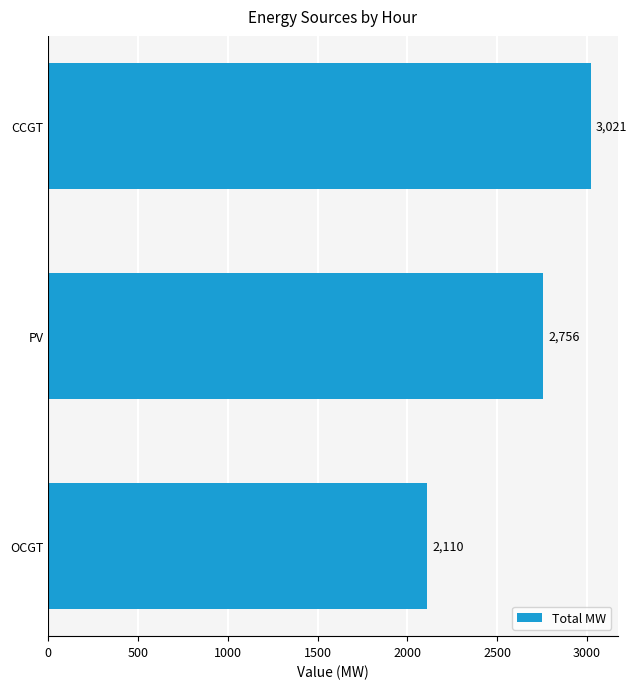

Reading bottom to top, list all the values displayed in this chart.

2110	2756	3021